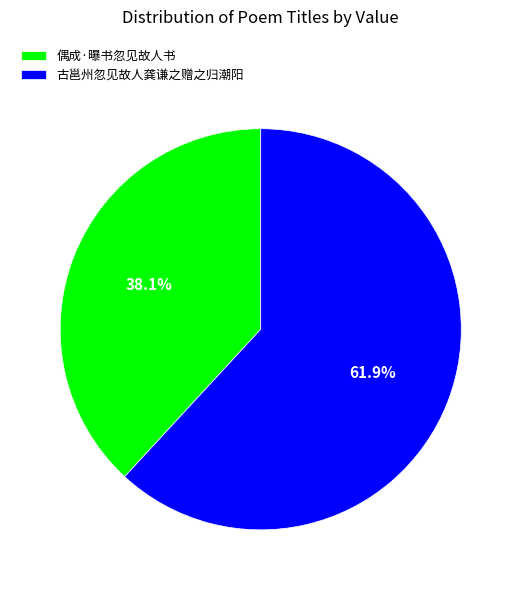

True or false: 古邕州忽见故人龚谦之赠之归潮阳 accounts for 48% of the total.

False